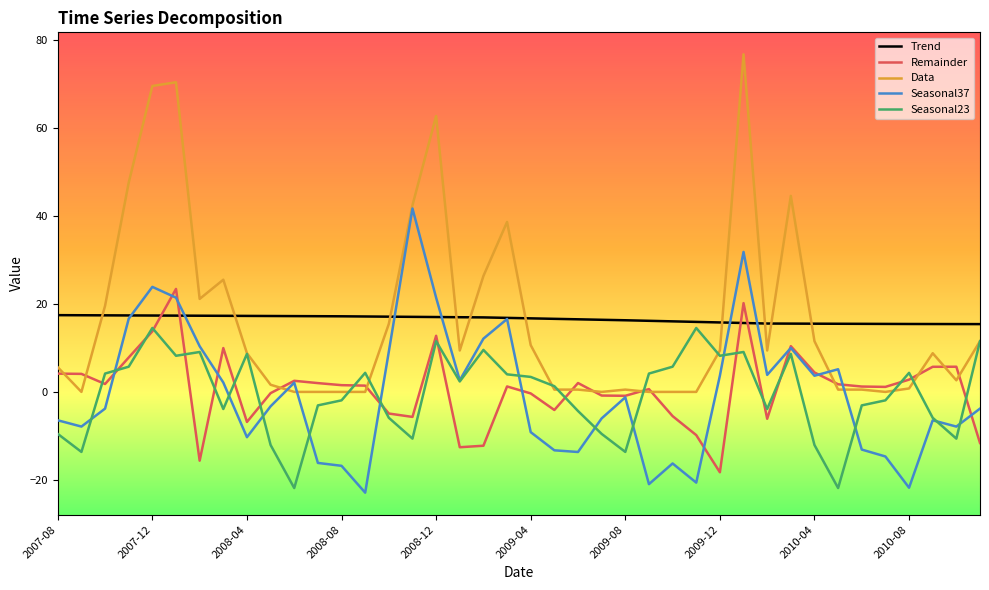

Which series has the largest range (max minus min)?

Data